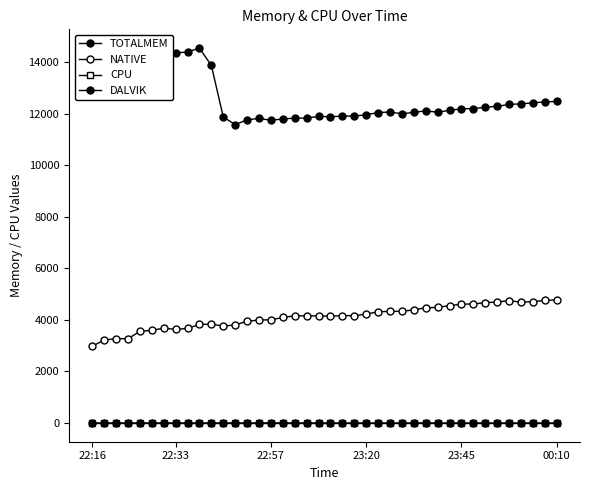

True or false: CPU and TOTALMEM cross at least once.

False